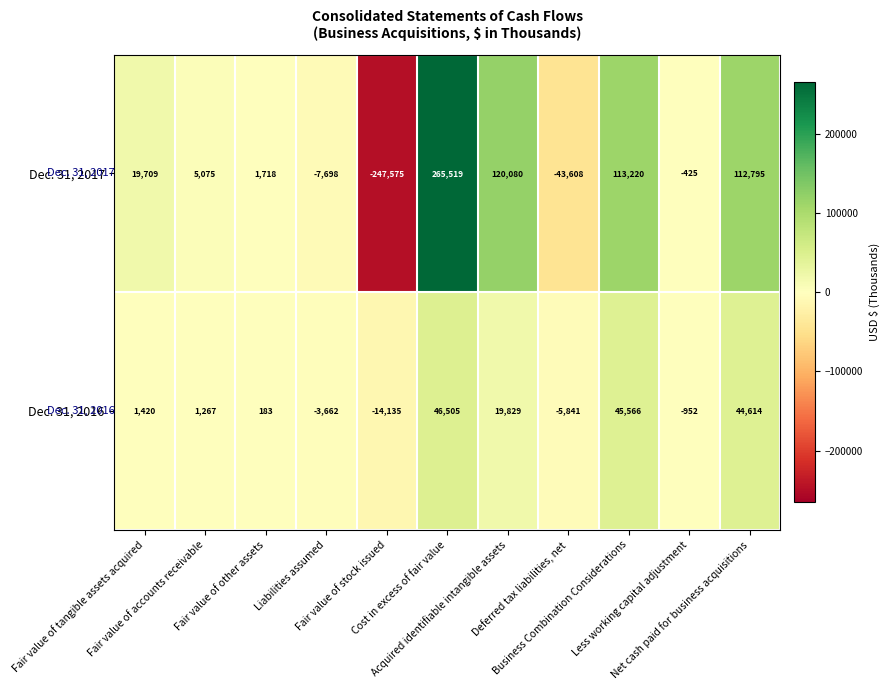

Which series has the largest total across all categories?

Dec. 31, 2017